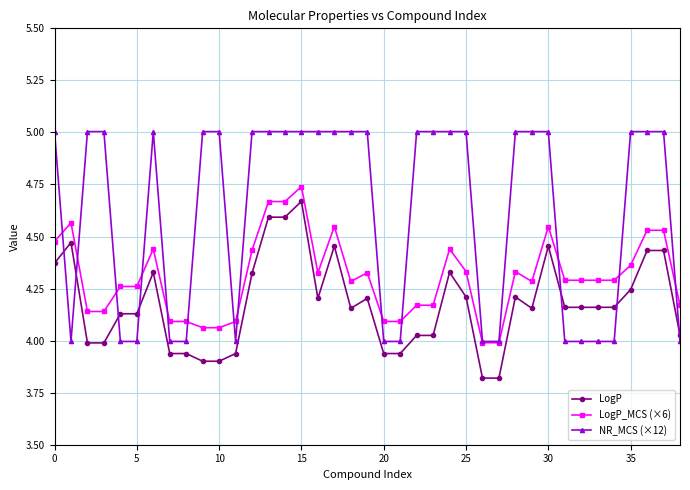

What are all the series names shown in the legend?

LogP, LogP_MCS (×6), NR_MCS (×12)